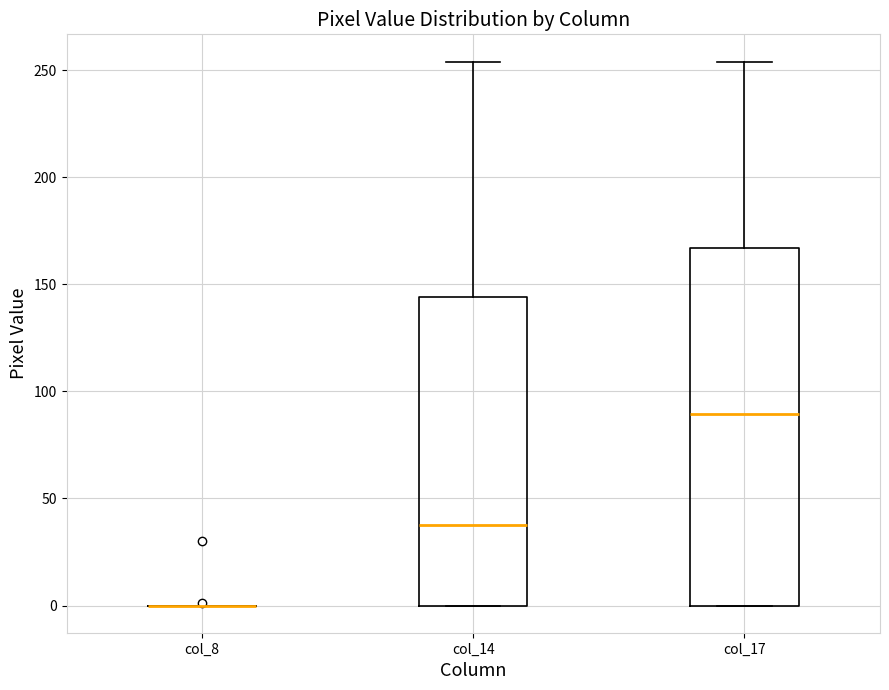

Where is the lower edge of the box for col_14 on the y-axis? The values are not printed on the chart, so give them approximately, as read against the axis.

0